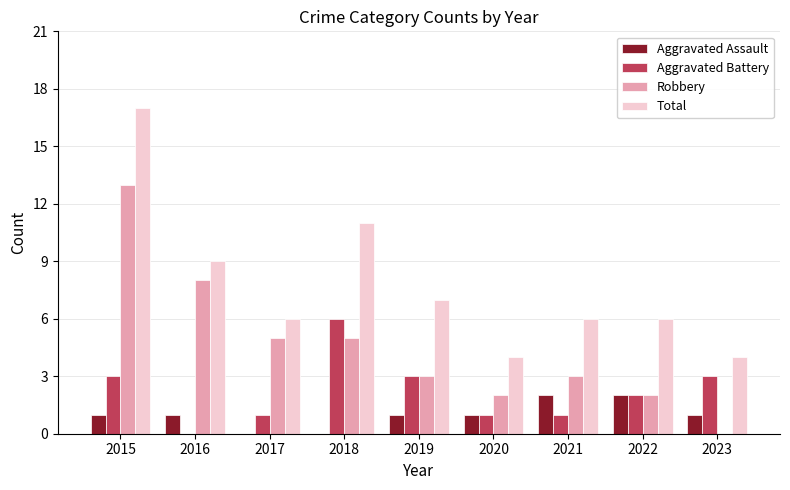

What is the total value across all series at 2020?

8